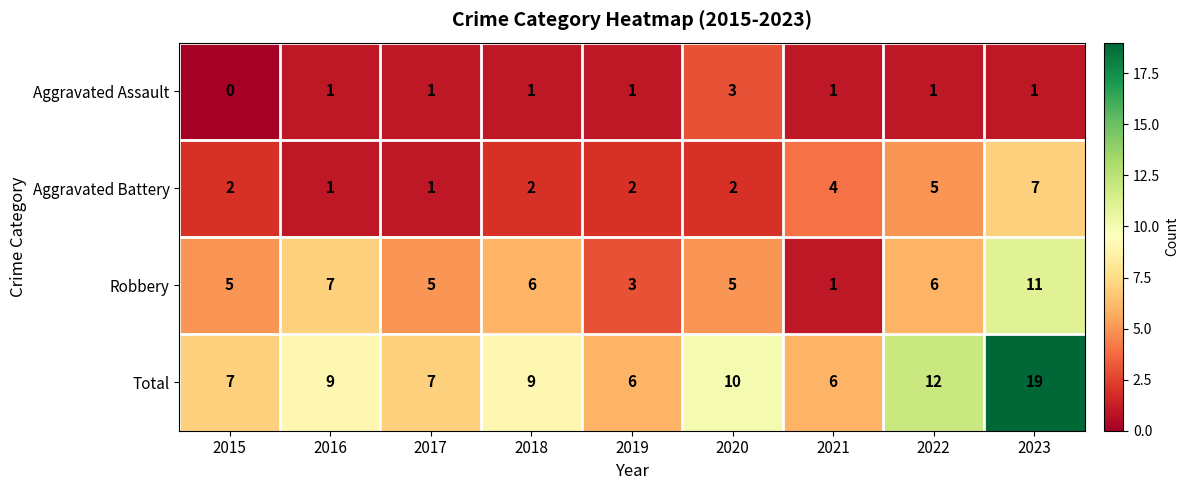

What is the sum of the Total values at 2020 and 2017?

17